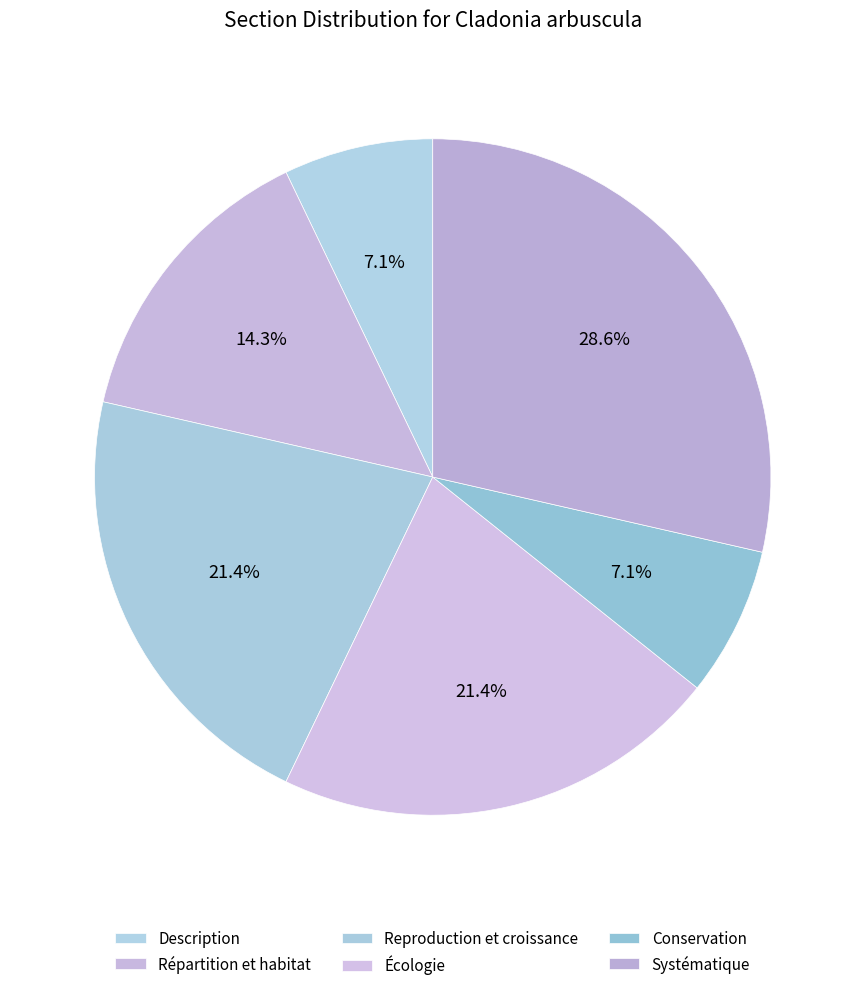

What percentage do Écologie and Systématique together represent?

50.0%